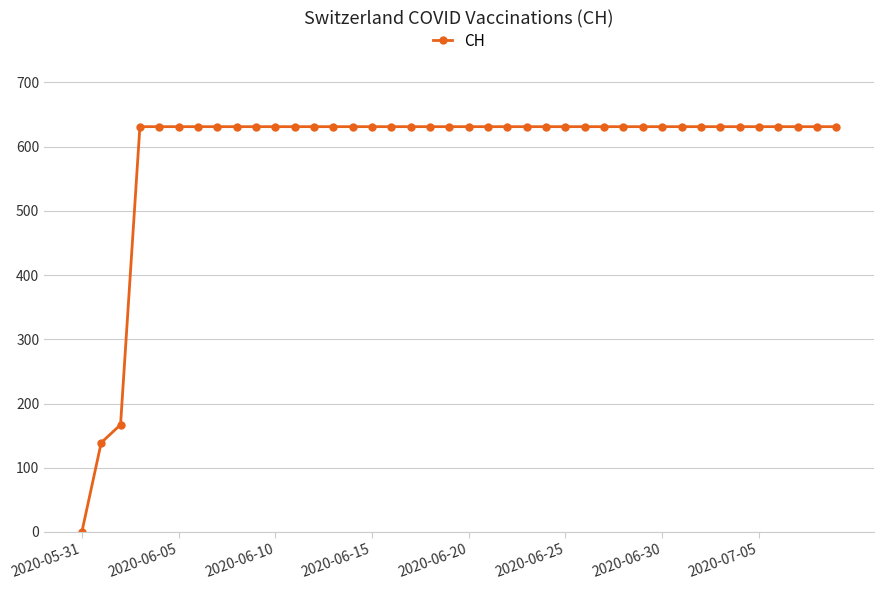

What is the value of the 8th point from the left?

631